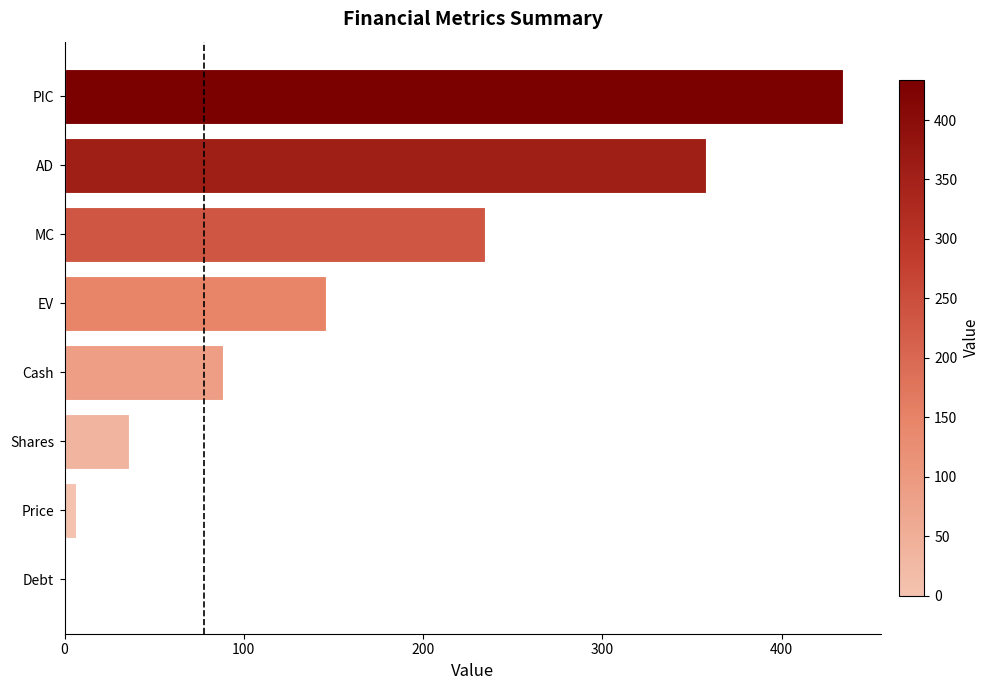

At which label is the value closest to 216?

MC